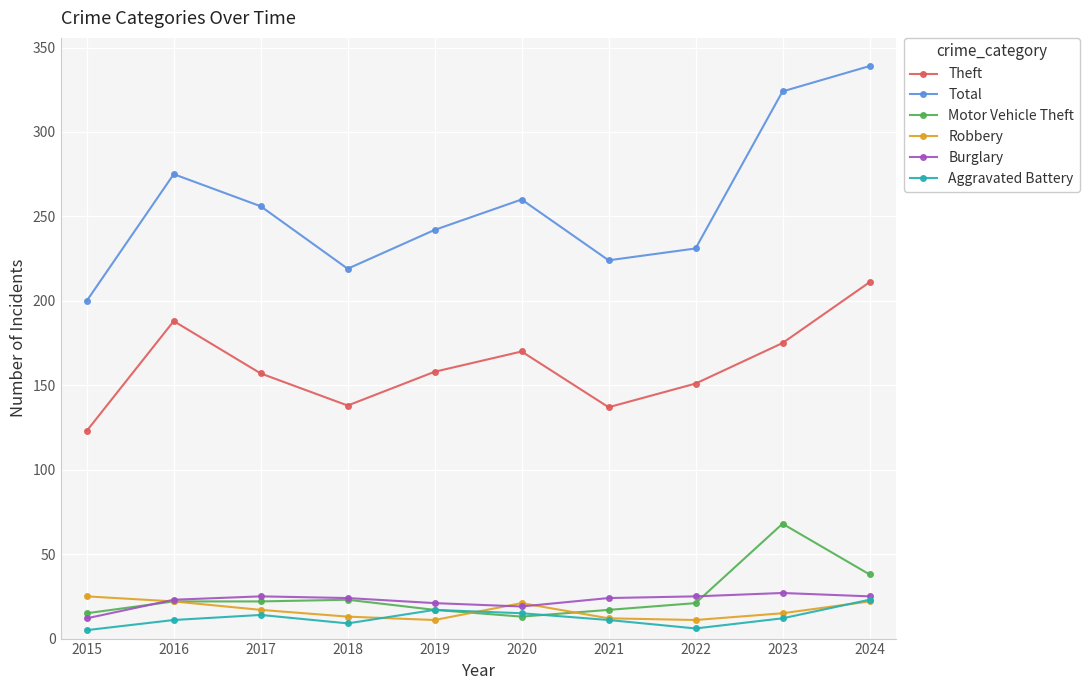

Does the chart have visible grid lines?

Yes